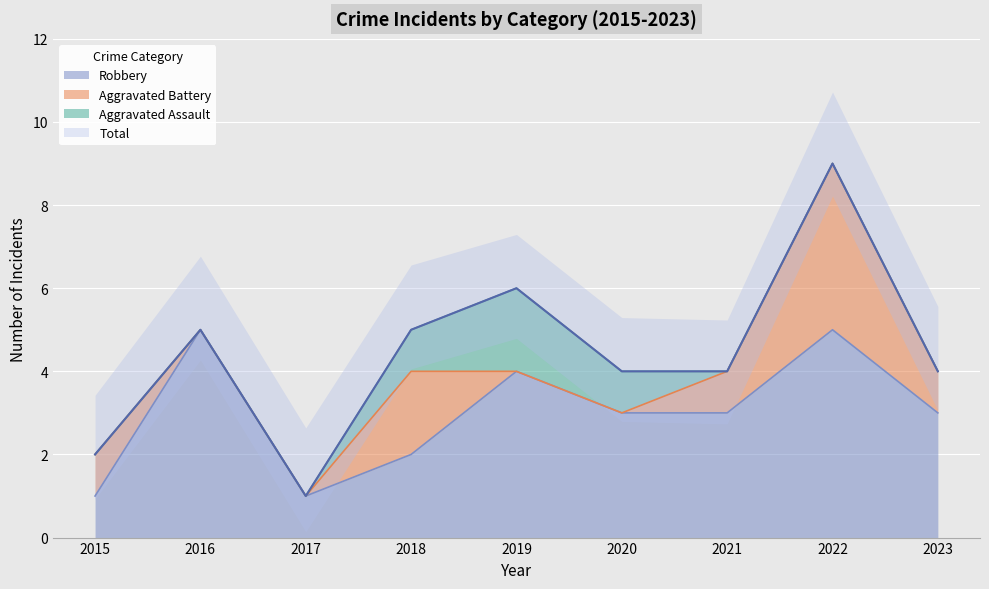

True or false: Robbery and Total cross at least once.

False